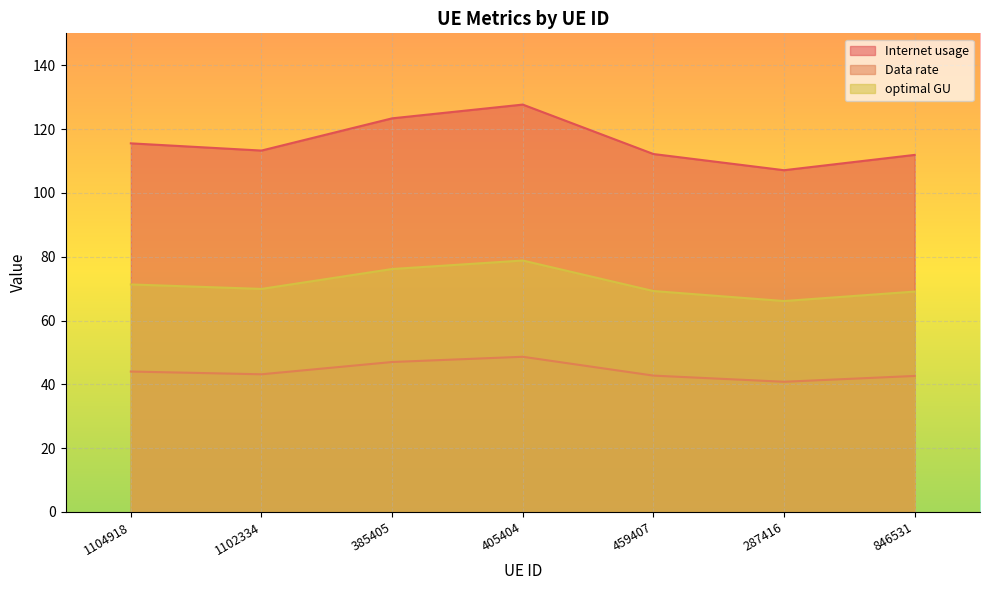

How many lines are shown in the chart?

3